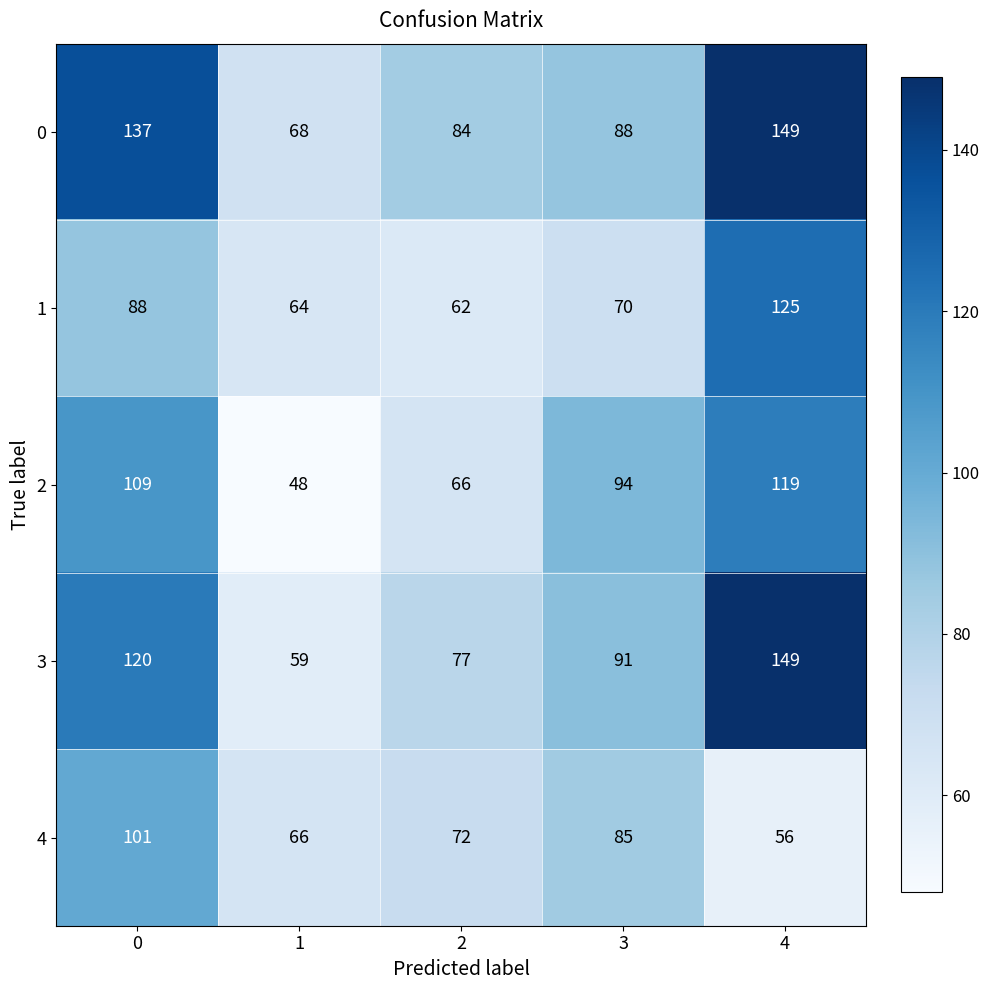

At 3, list the series in order from smallest to largest.

1, 4, 0, 3, 2